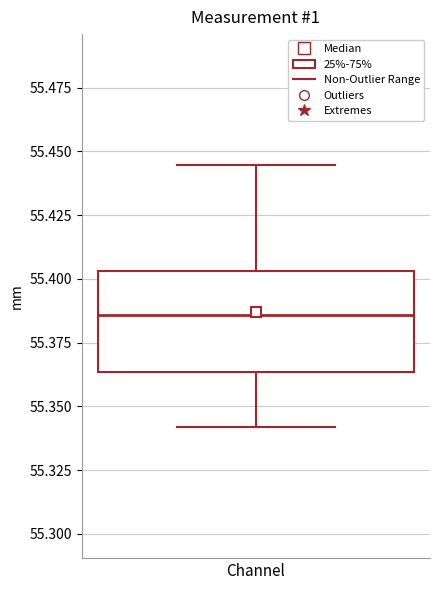

Where is the lower edge of the box for Channel on the y-axis? The values are not printed on the chart, so give them approximately, as read against the axis.

55.365